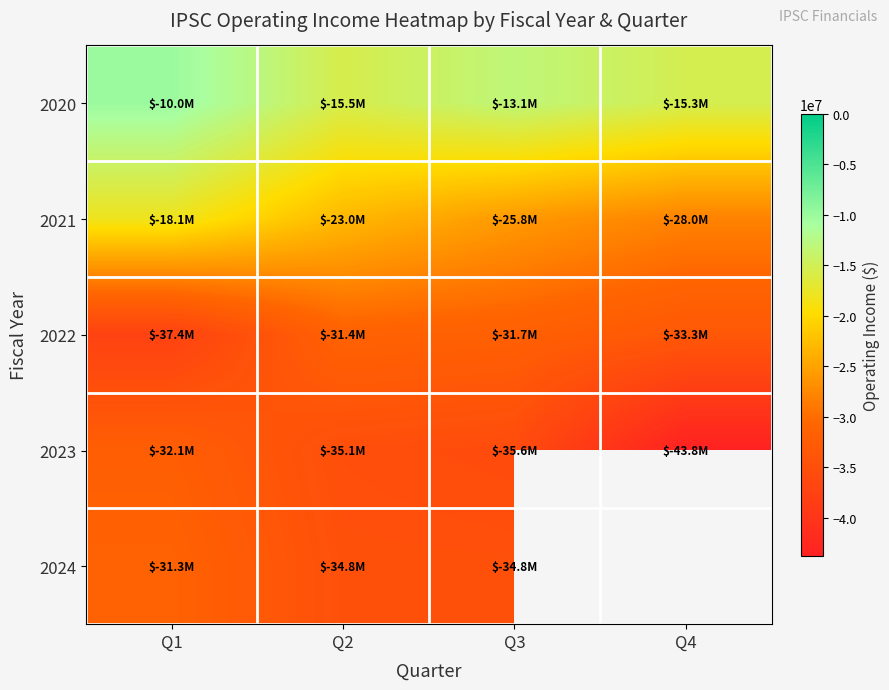

What is the minimum value for 2020?

-15516000.0